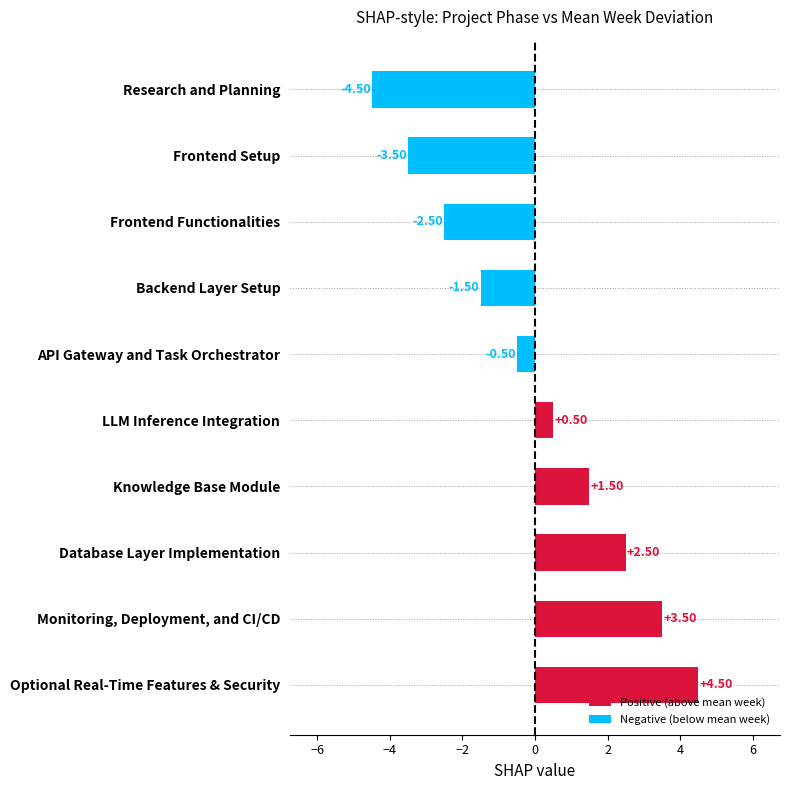

What is the ratio of the value at Database Layer Implementation to the value at Knowledge Base Module?

1.7